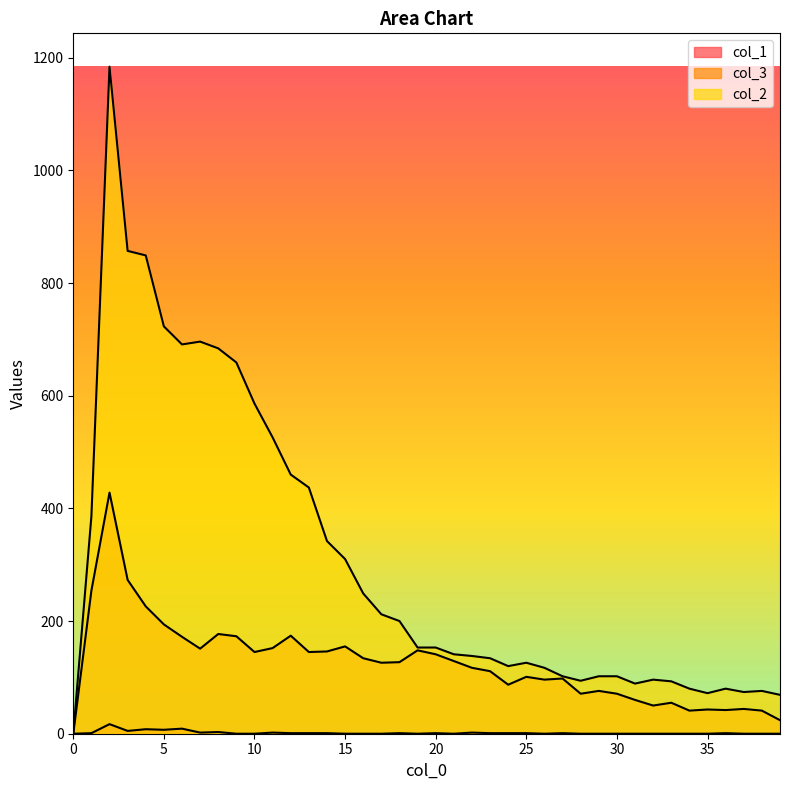

At which category does col_2 reach its first local valley?

6